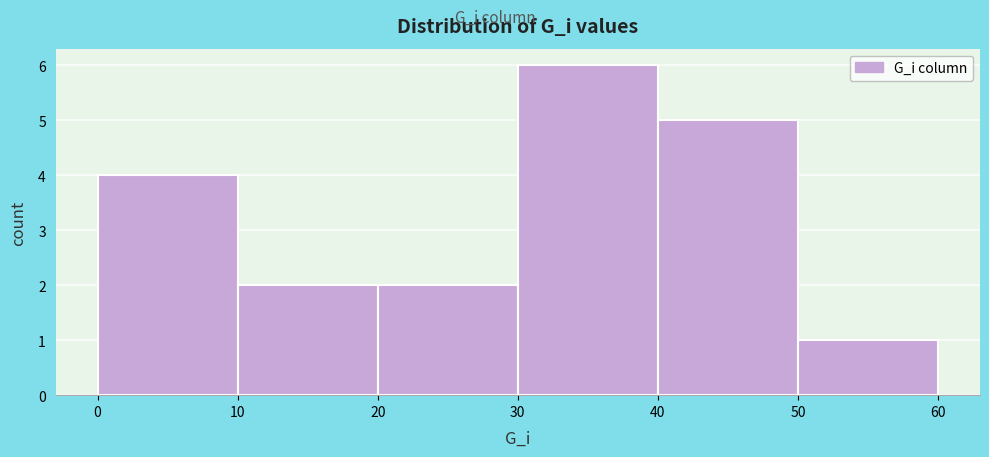

Reading left to right, transcribe this chart: for each bar, give the range it covers on the x-axis and its height. The values are not printed on the chart, so give them approximately, as read against the axis.

0 to 10: 4
10 to 20: 2
20 to 30: 2
30 to 40: 6
40 to 50: 5
50 to 60: 1